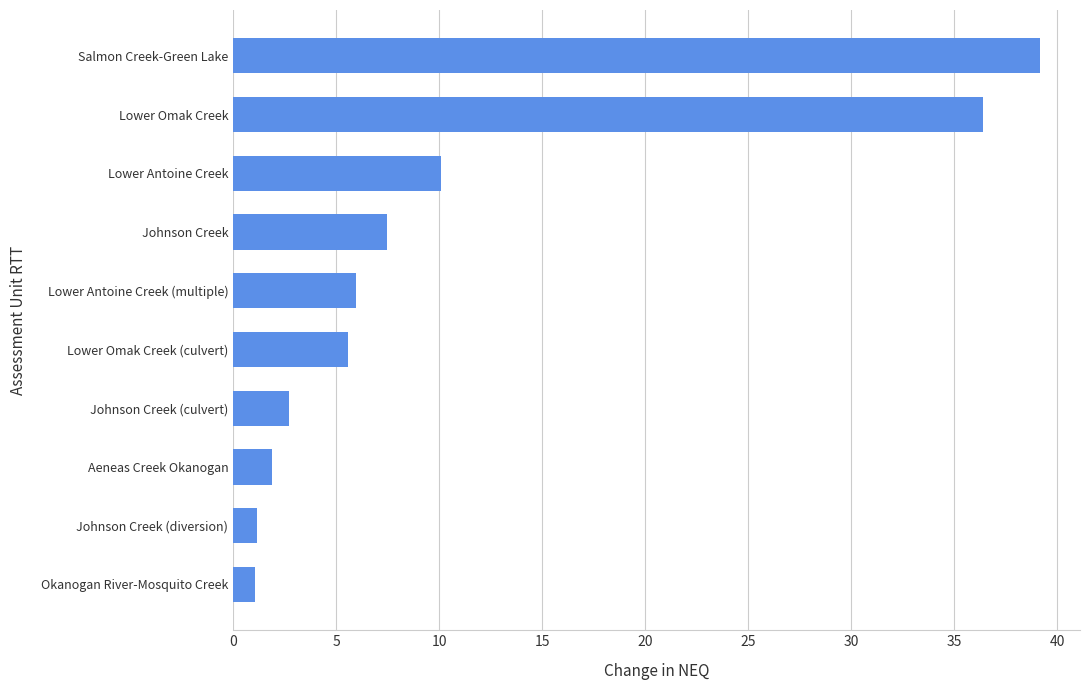

What is the greatest value displayed?

39.1